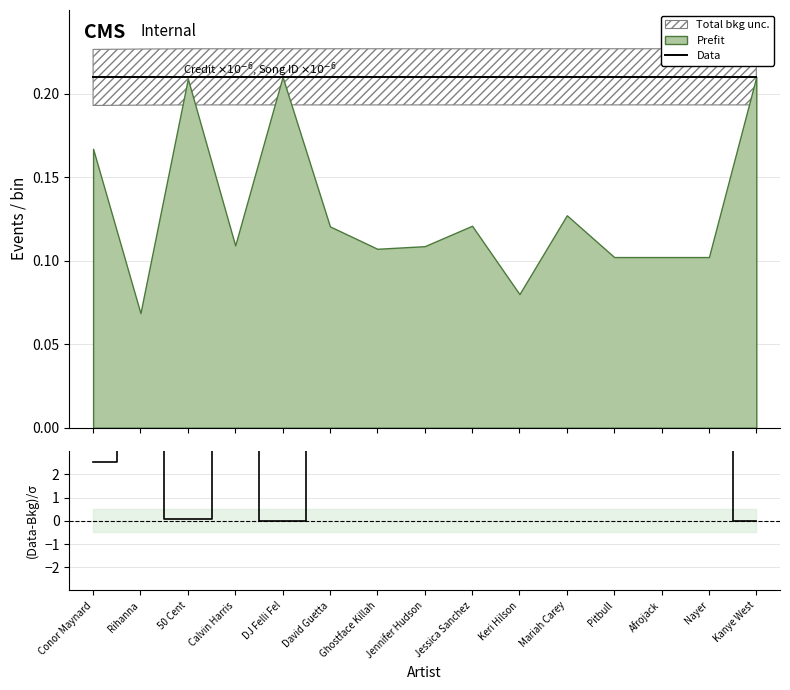

Between which two adjacent categories do Data and (Credit-Song)/σ first intersect?

Rihanna and 50 Cent